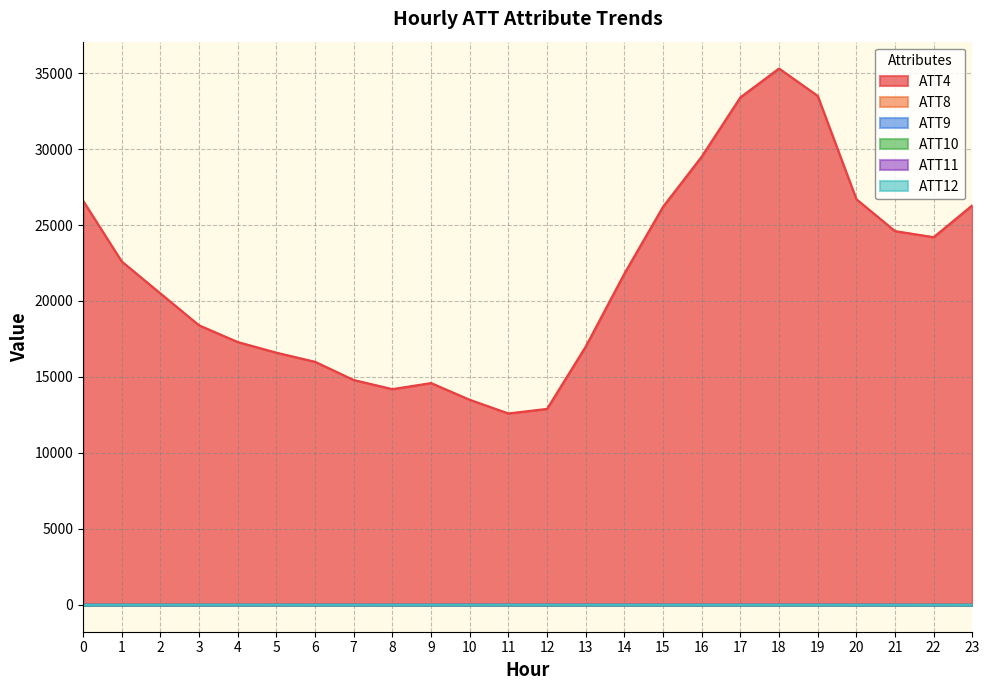

Rank the series by their maximum value, from lowest to highest.

ATT10, ATT12, ATT8, ATT11, ATT9, ATT4